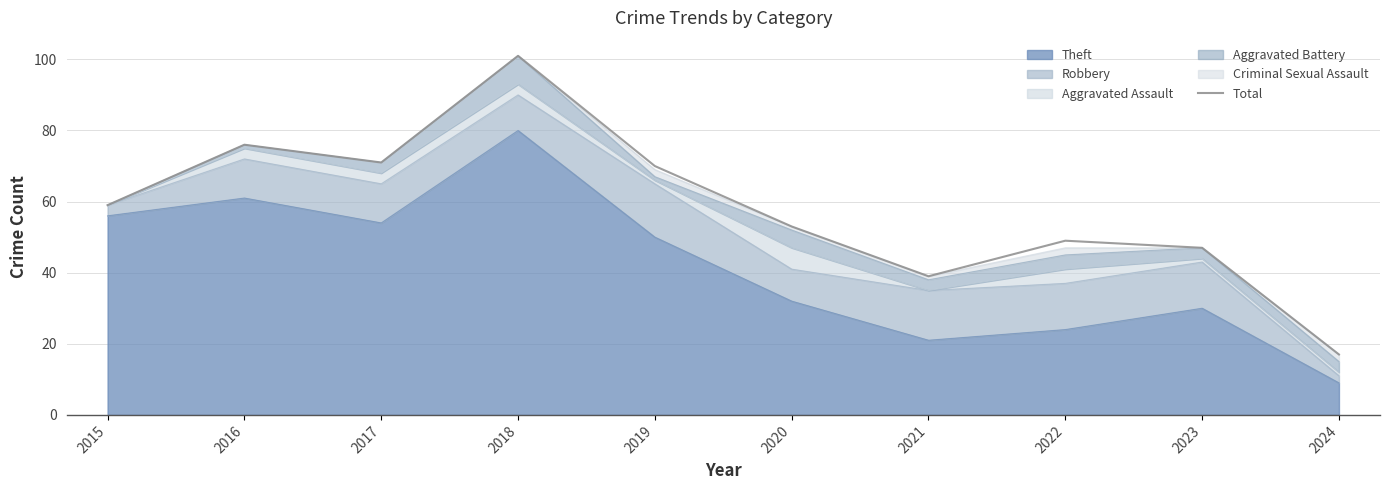

At which category does the data reach its first local valley?

2017